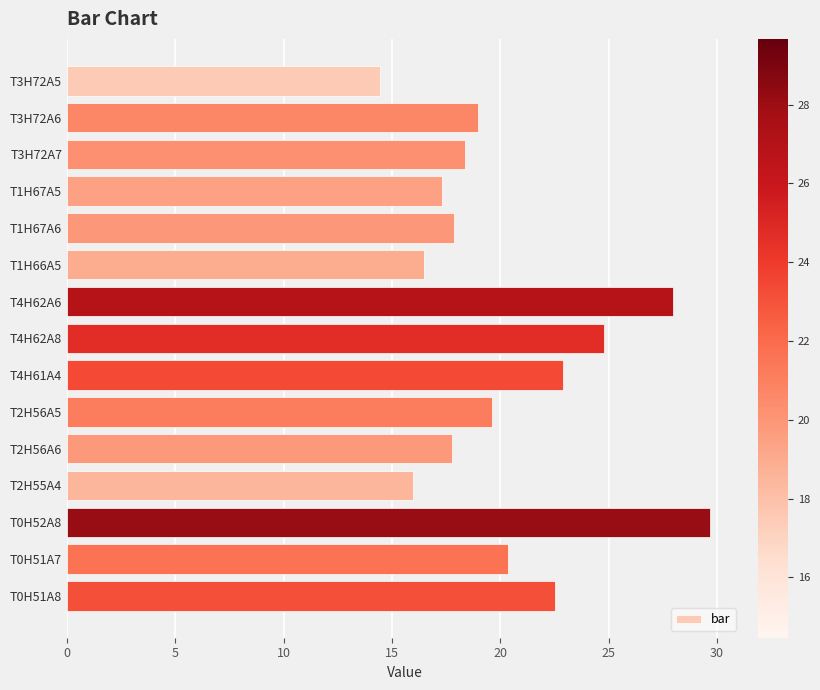

How many values are below 18?

6